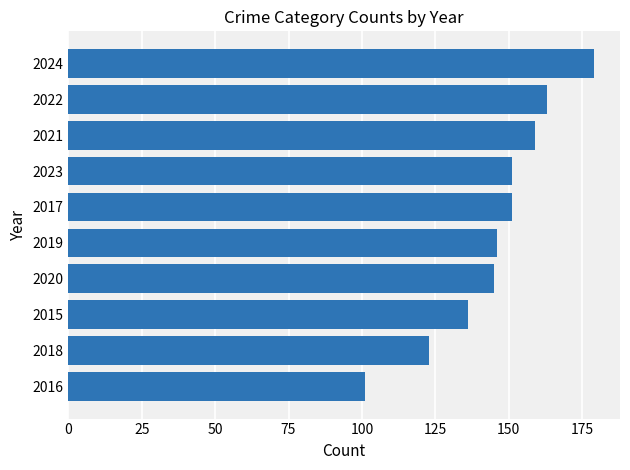

Does the chart contain any negative values?

No